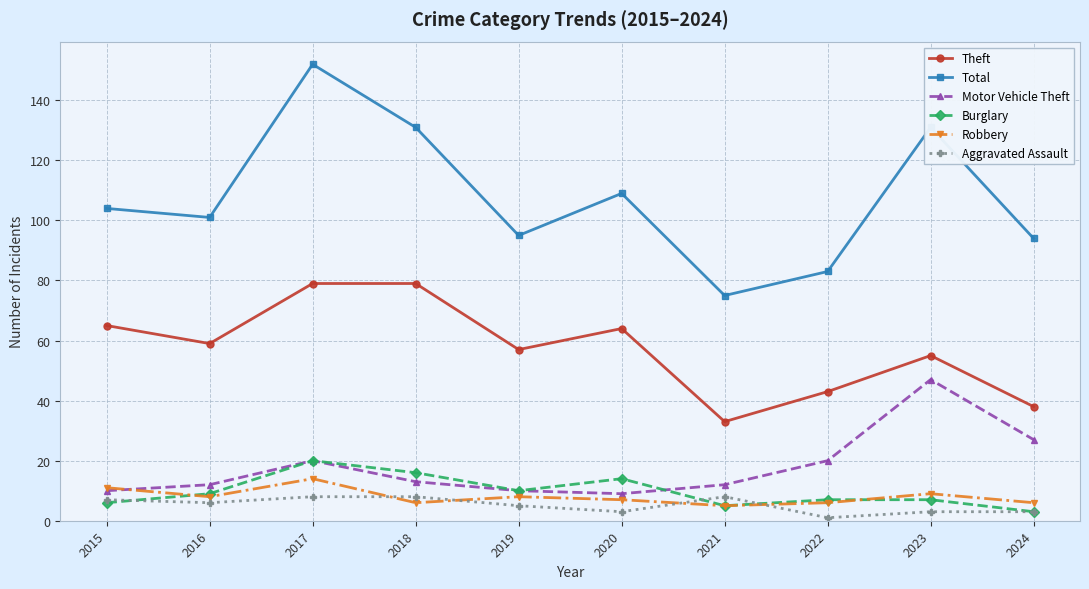

What value does the Aggravated Assault series have at 2015?

7